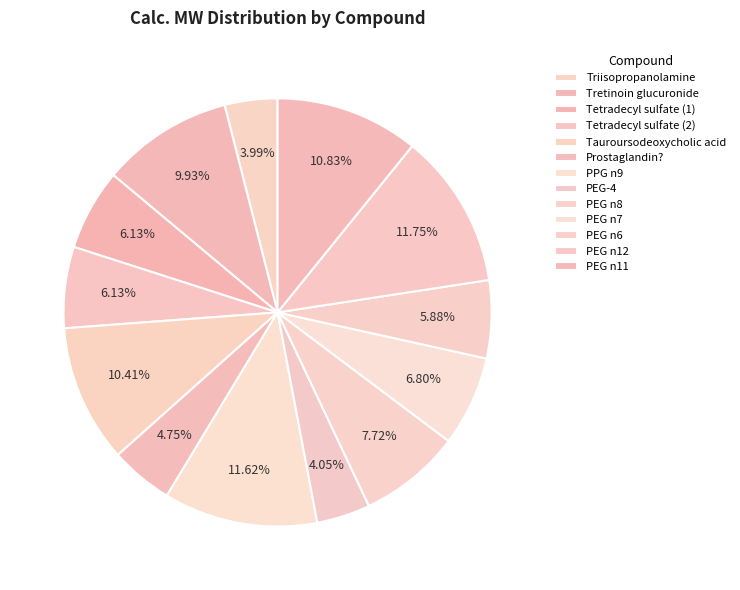

To the nearest percent, what is the average slice percentage?

8%